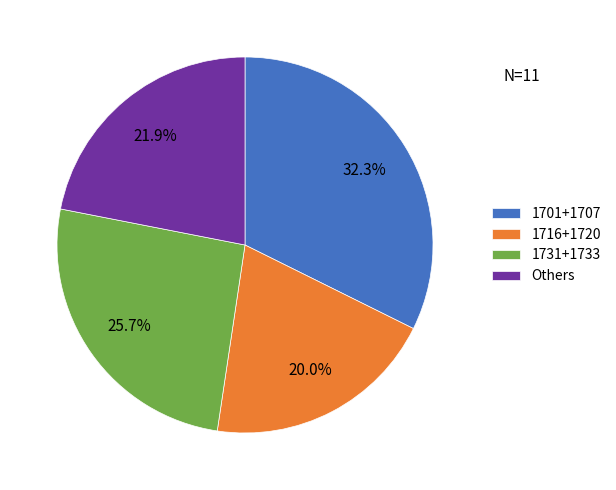

Does 1716+1720 represent more than half of the total?

No